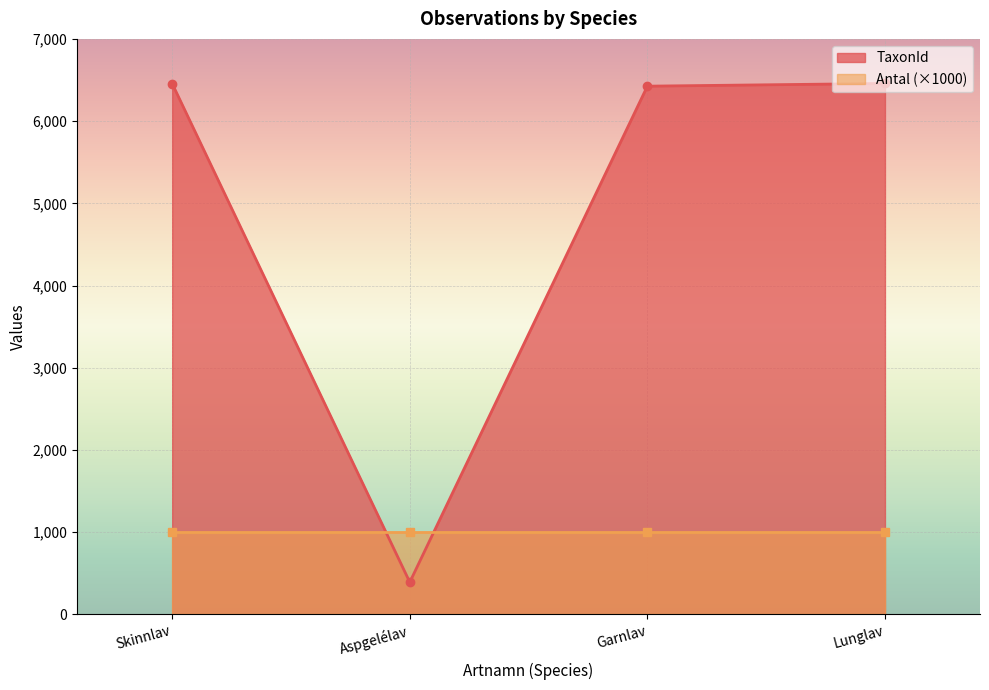

The TaxonId series shows 392 at Aspgelélav. True or false?

True